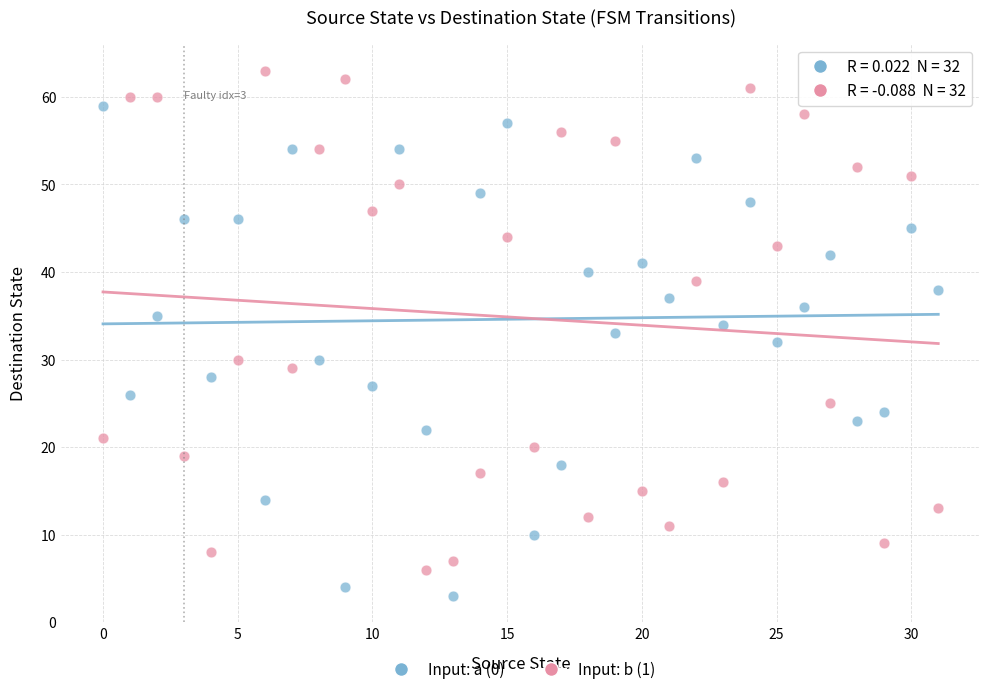

Which series contains the highest Y value?

Input: b (1)